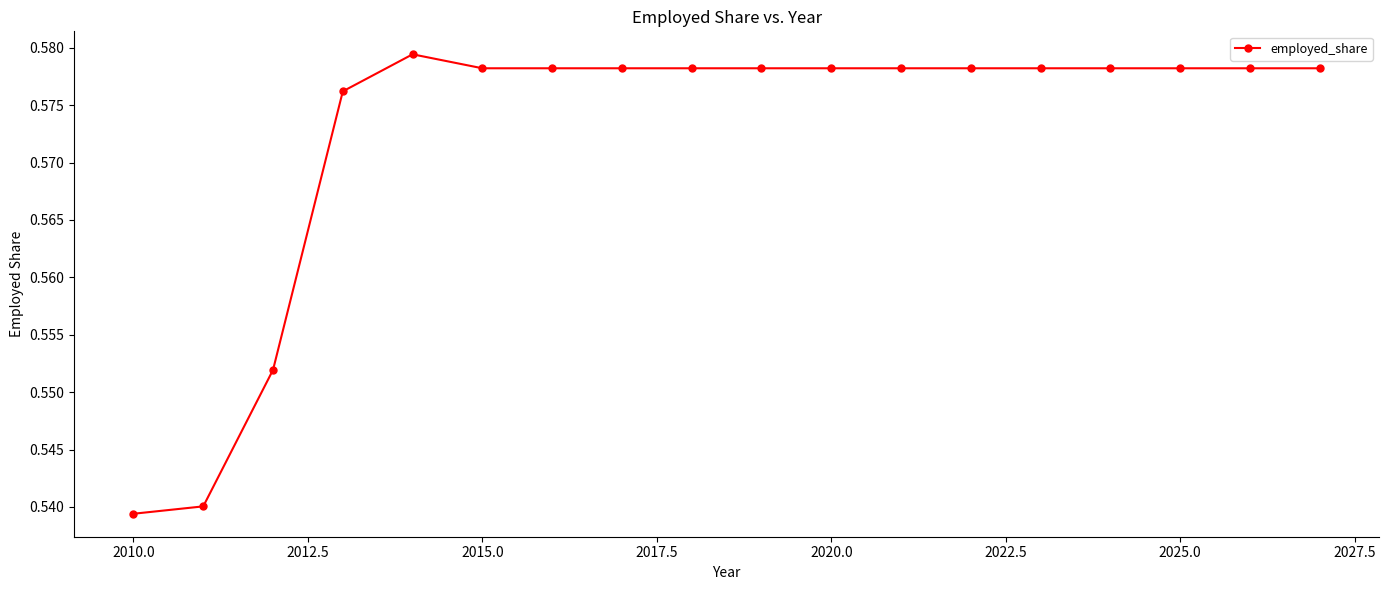

Count the values in the range 0 to 1.

18